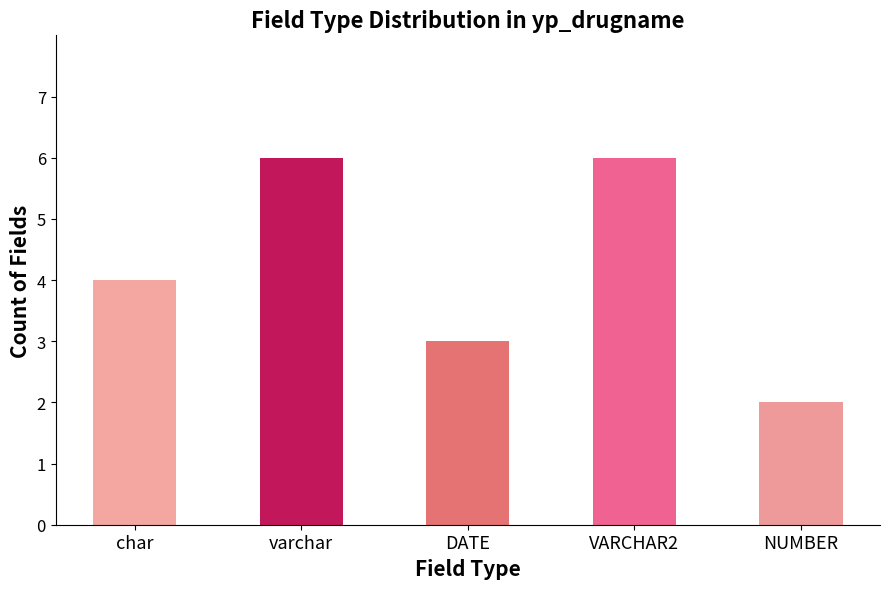

What is the maximum value shown in the chart?

6